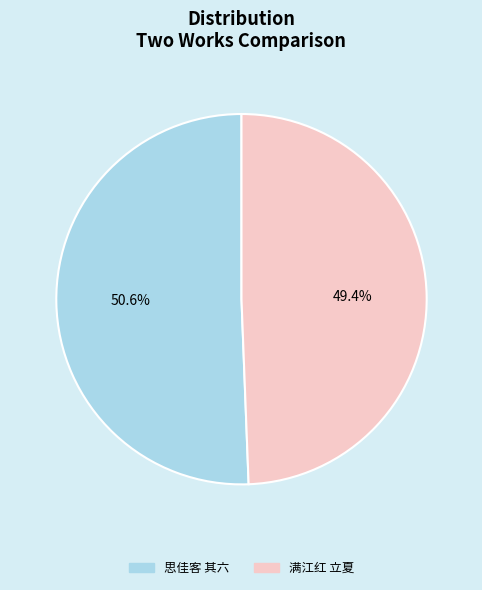

Count the number of slices in the pie.

2